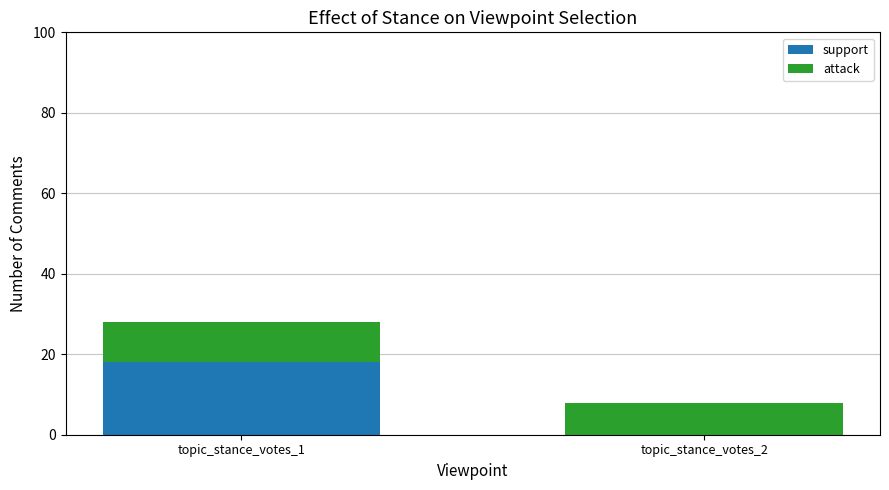

At which category is the sum across all series the highest?

topic_stance_votes_1